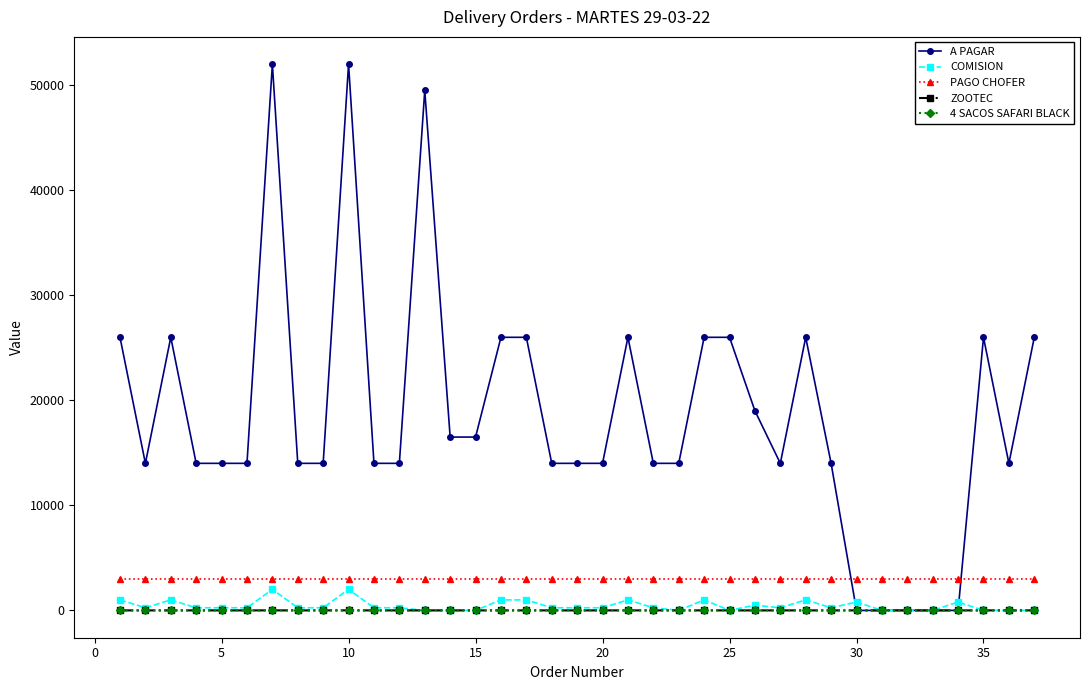

How many times do A PAGAR and PAGO CHOFER cross each other?

2